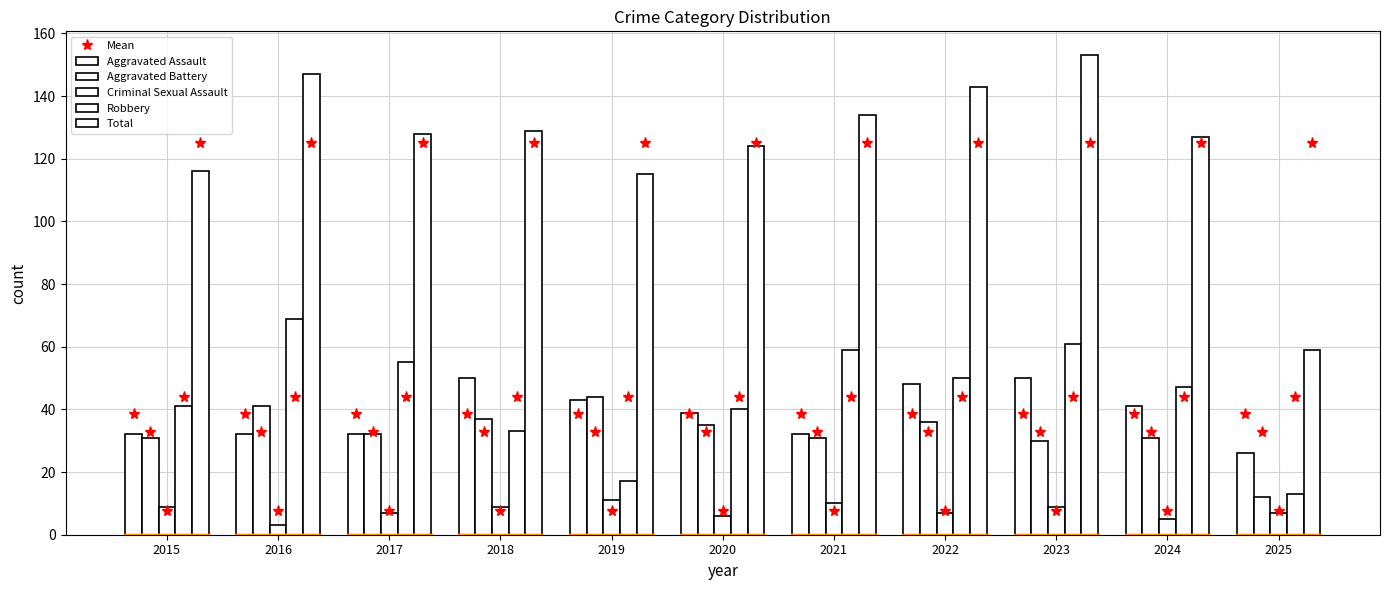

Are the bars grouped side by side (vs. stacked)?

Yes